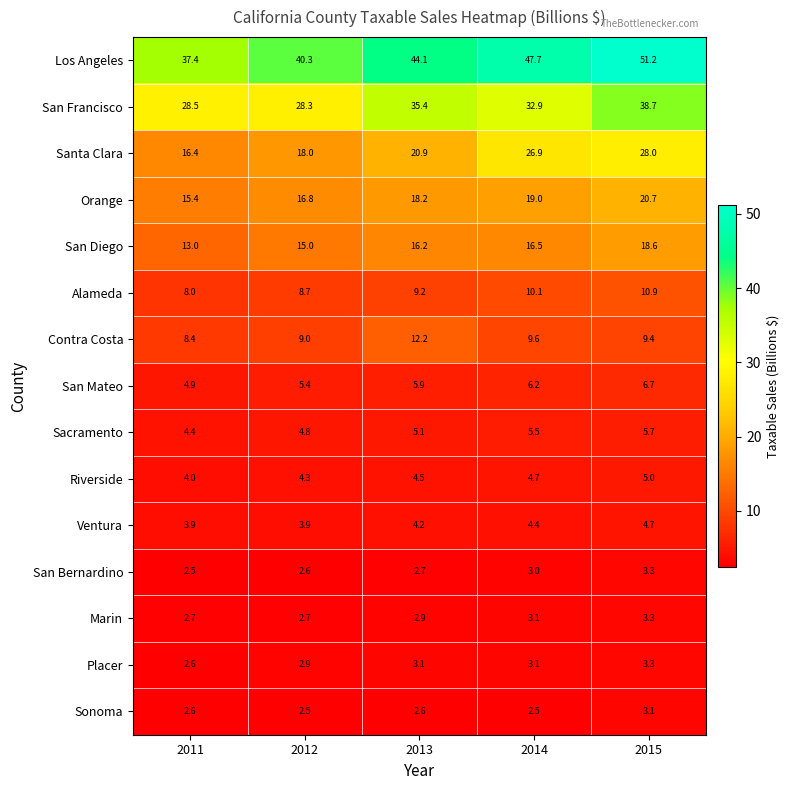

Which series has the largest total across all categories?

Los Angeles